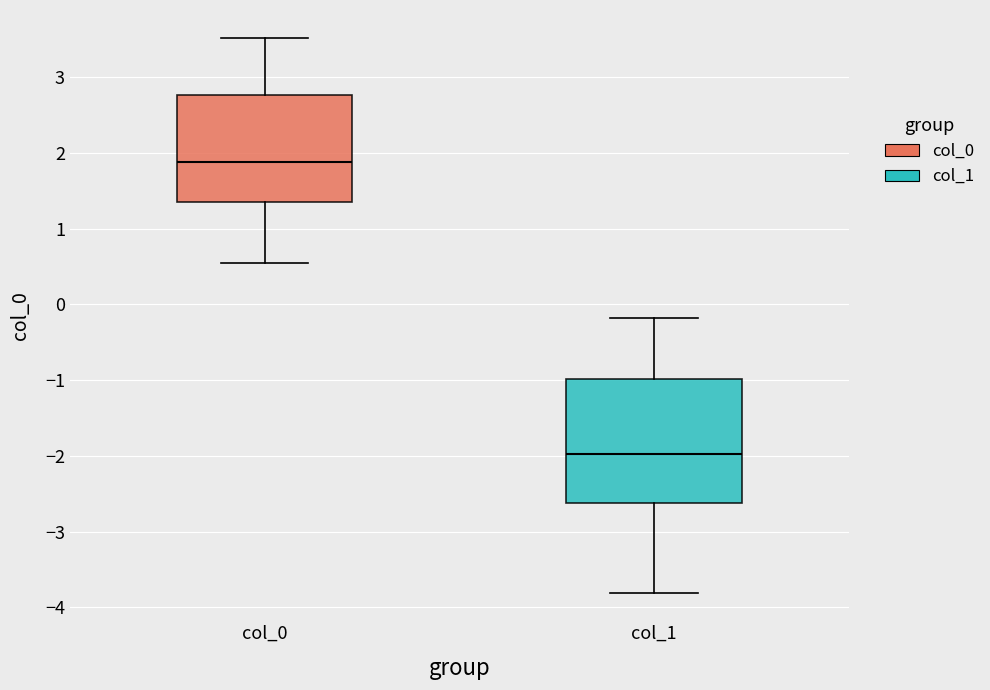

Reading left to right, transcribe this box plot: for each box, give where its median line is, the range the box spans, and where its two whiskers end, as read against the y-axis. The values are not printed on the chart, so give them approximately, as read against the axis.

col_0: median 1.9, box 1.4 to 2.8, whiskers 0.6 to 3.5
col_1: median -2.0, box -2.6 to -1.0, whiskers -3.8 to -0.2